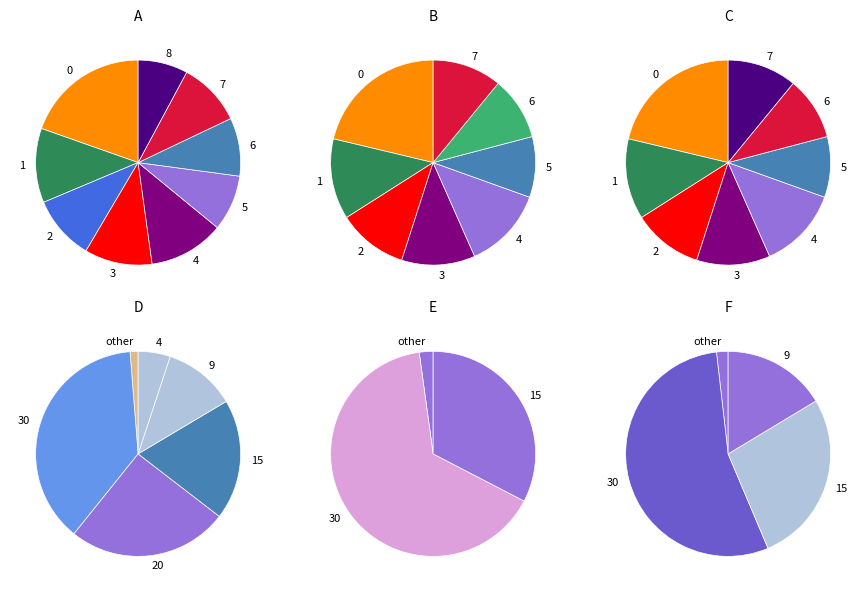

How many slices are in this pie chart?

9